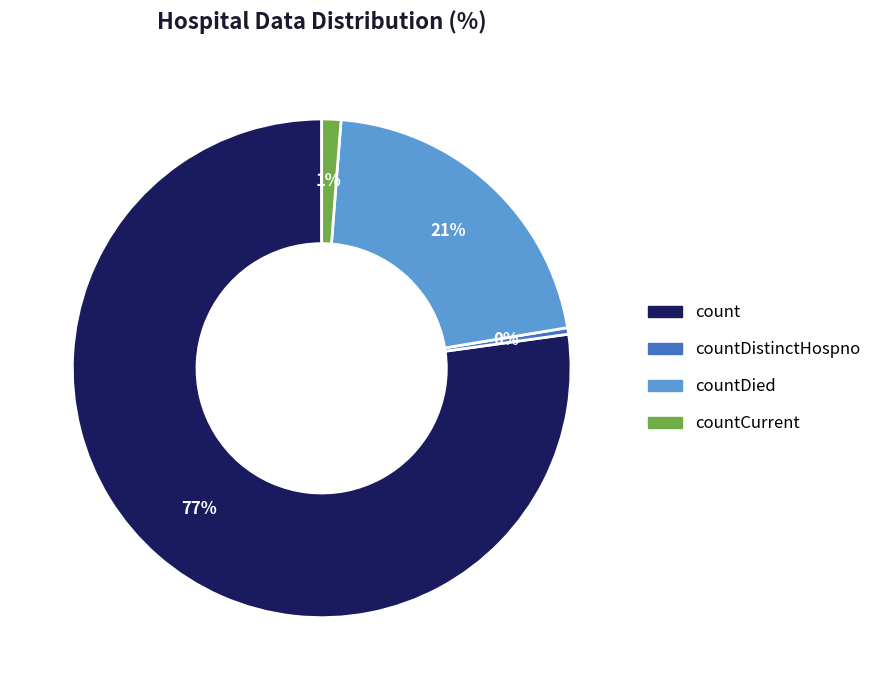

How many segments does this pie chart have?

4